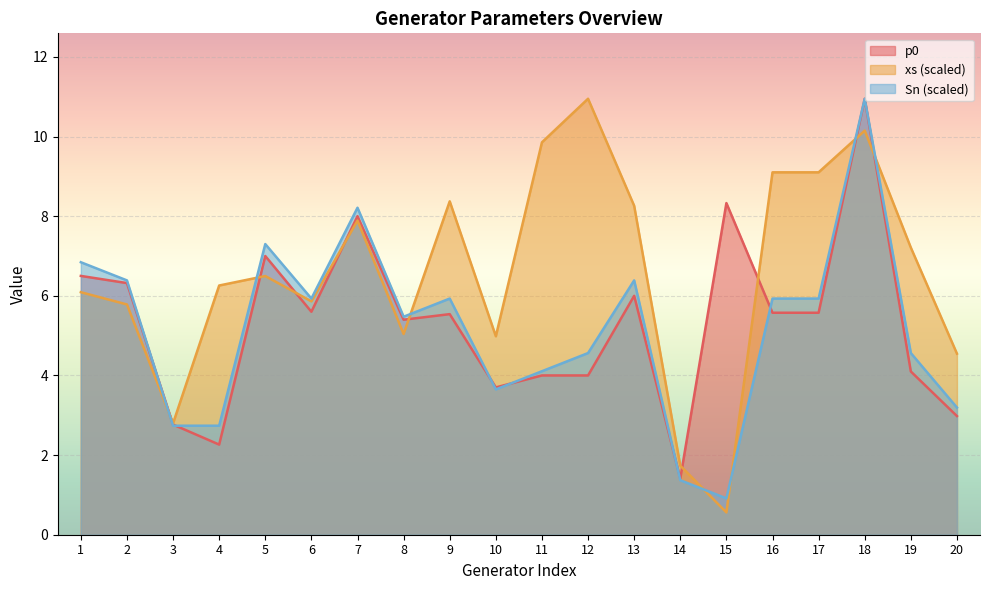

Is it true that xs equals 5.8 at 2?

True